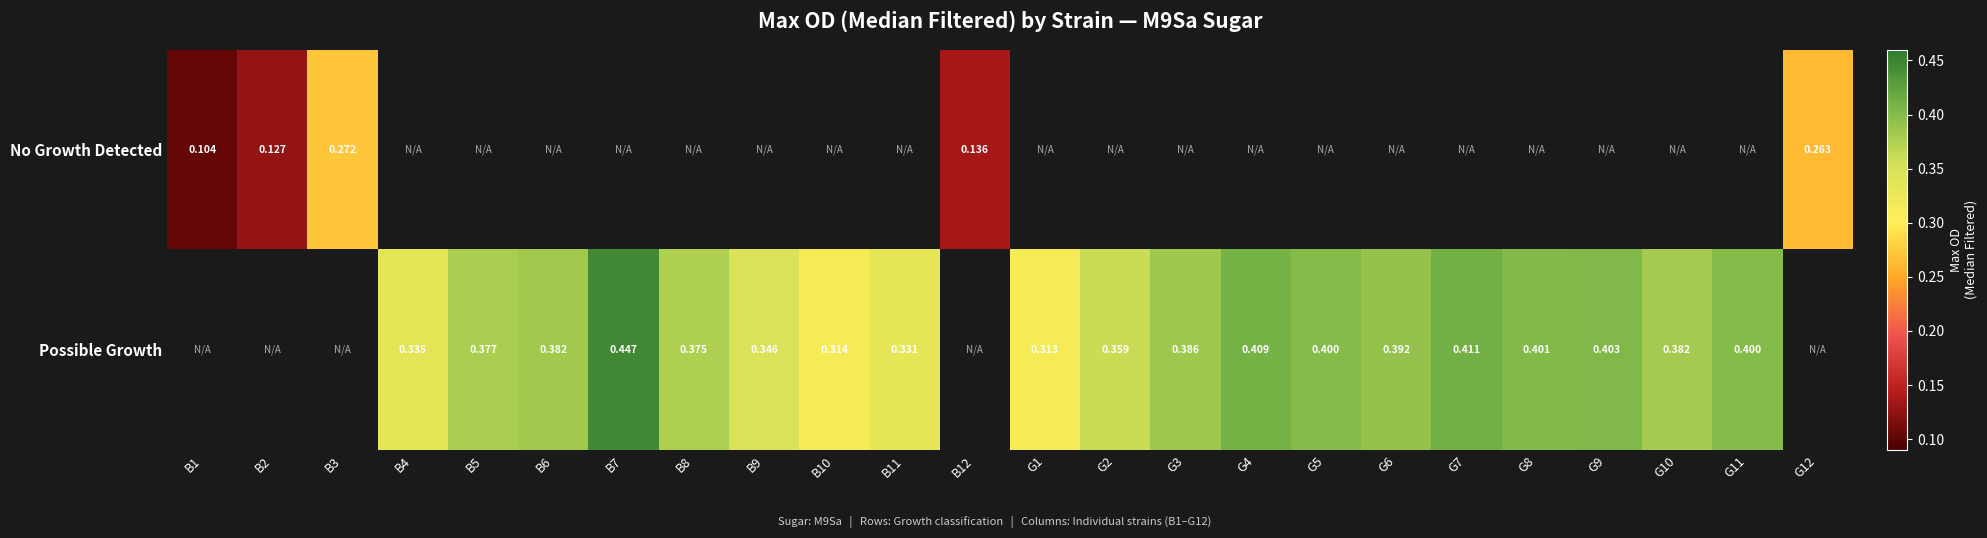

What is the minimum value for No Growth Detected?

0.1